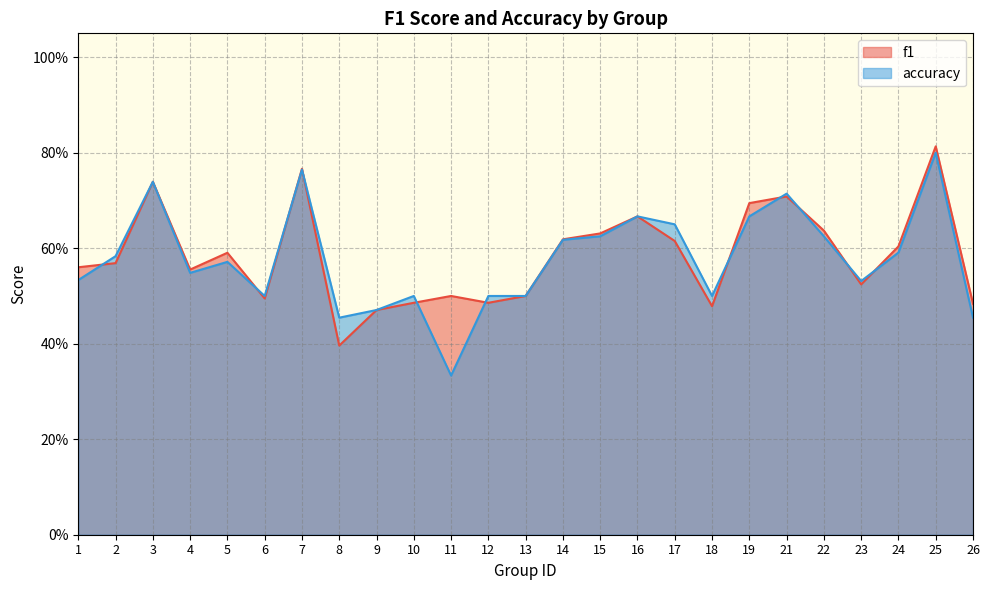

True or false: accuracy has a value of 0.6 at 5.

True